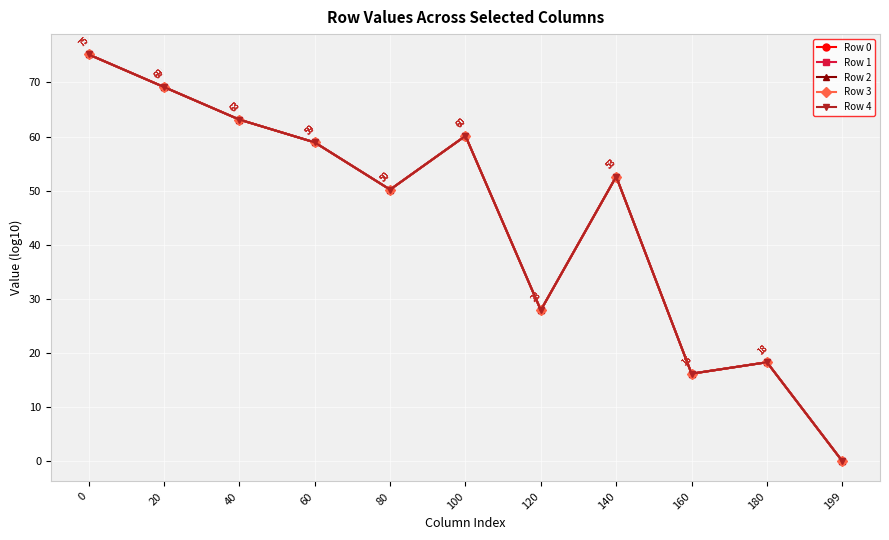

At which label is Row 4 closest to 37?

120